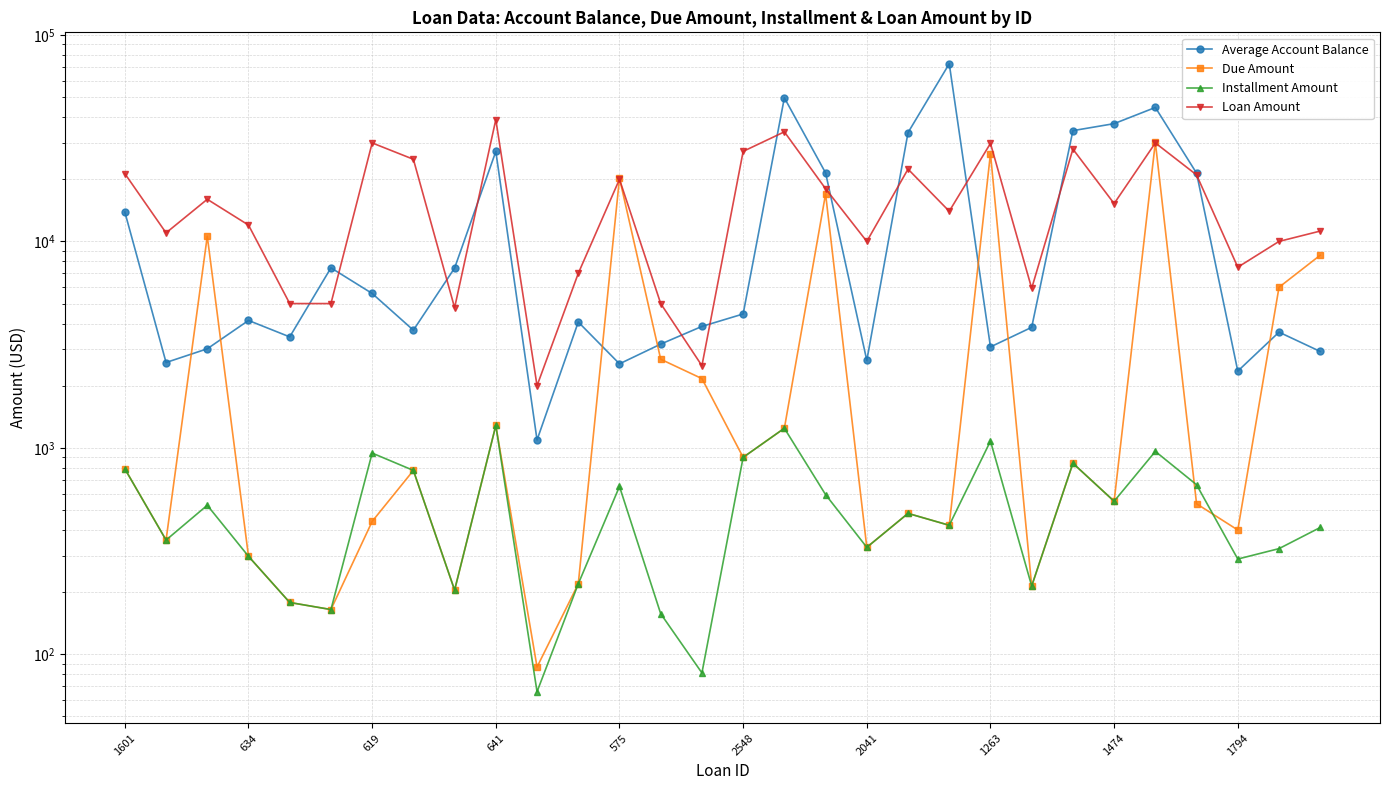

Which has a higher value, 17 or 21?

17